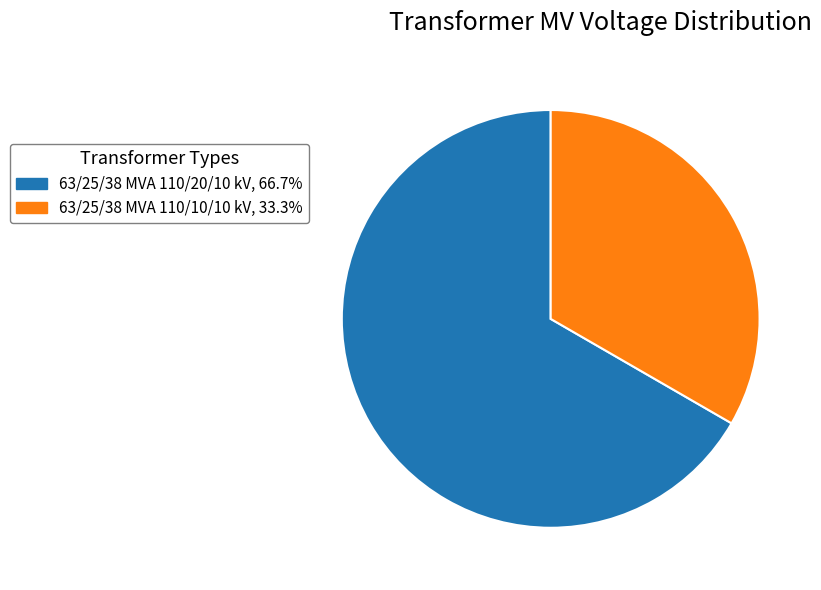

Approximately how many times larger is the value at 63/25/38 MVA 110/20/10 kV compared to 63/25/38 MVA 110/10/10 kV?

2.0